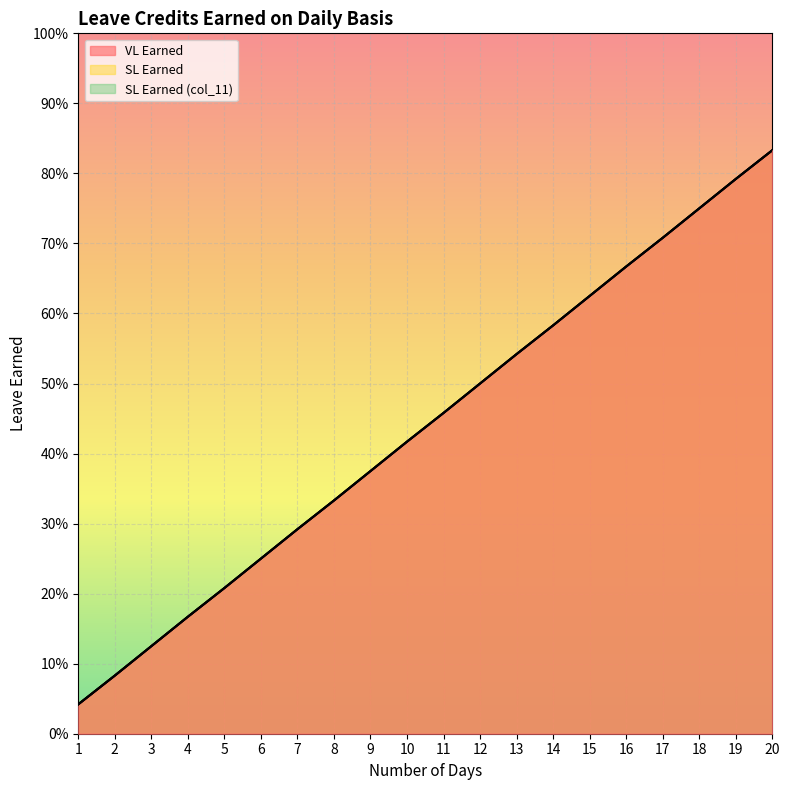

Is it true that SL Earned (col_11) equals 0.5 at 12?

True